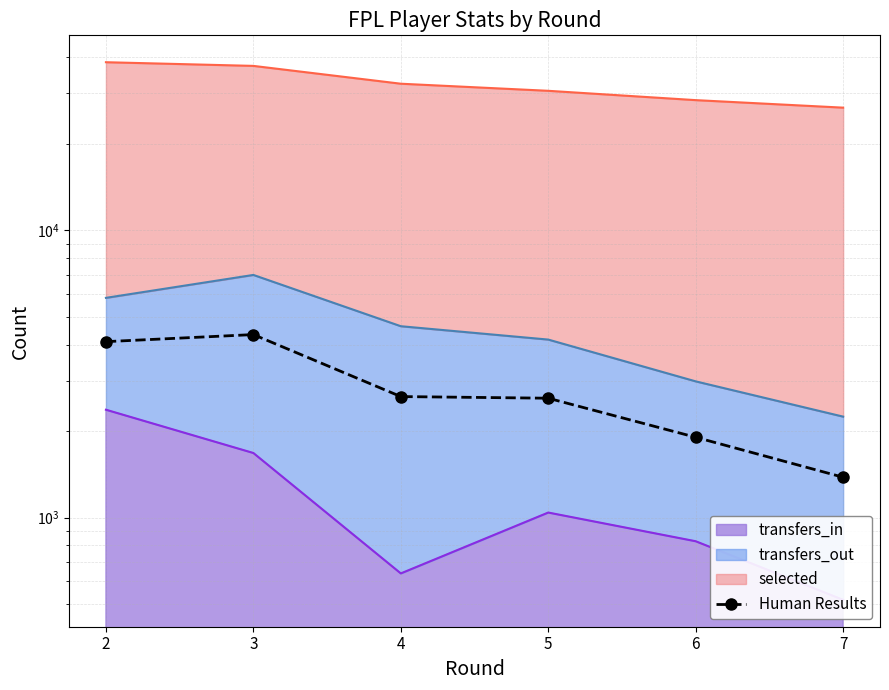

What is the sum of the values at 3 and 2?

8434.0